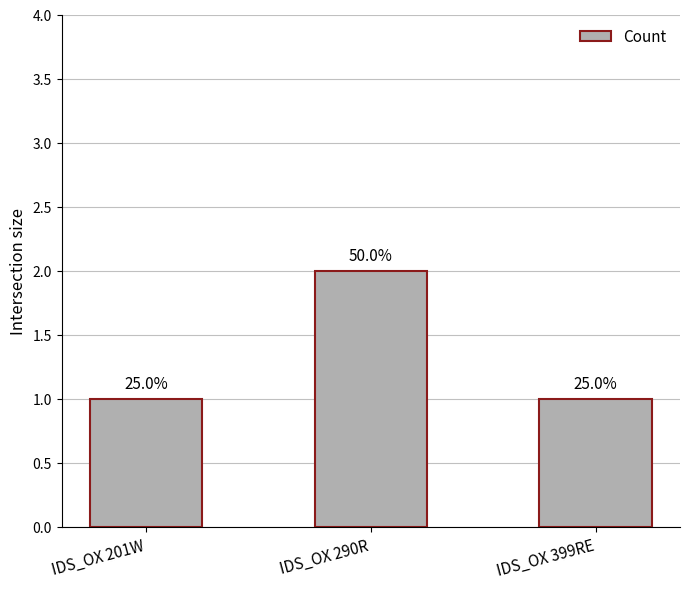

What position from the right is IDS_OX 290R?

2